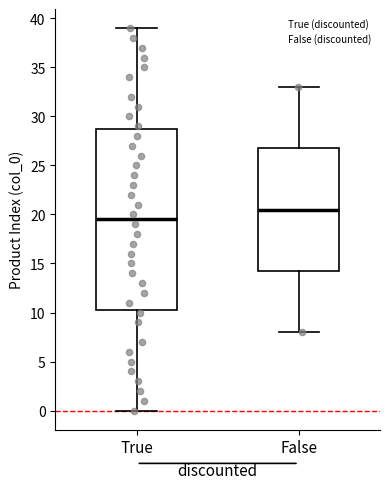

Reading left to right, read every box against the y-axis: the position of its median line, the range the box covers, and the ends of its whiskers. The values are not printed on the chart, so give them approximately, as read against the axis.

True: median 19.5, box 10.5 to 29.0, whiskers 0.0 to 39.0
False: median 20.5, box 14.5 to 27.0, whiskers 8.0 to 33.0